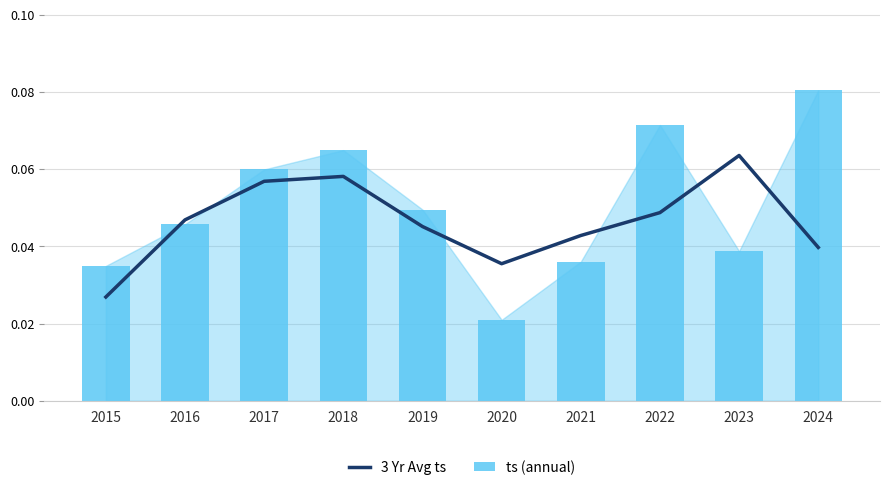

The 3 Yr Avg ts series shows 0.1 at 2020. True or false?

False